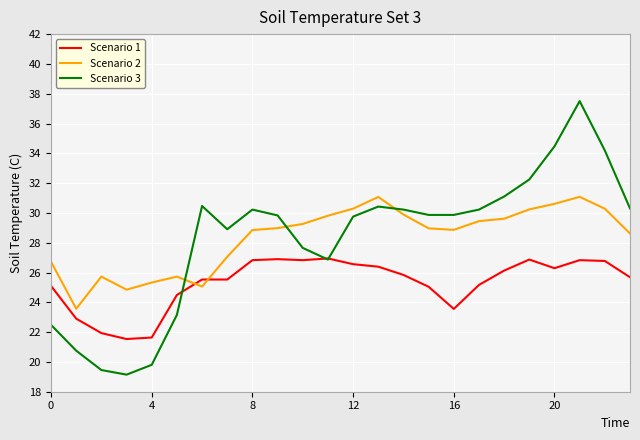

How many lines are shown in the chart?

3